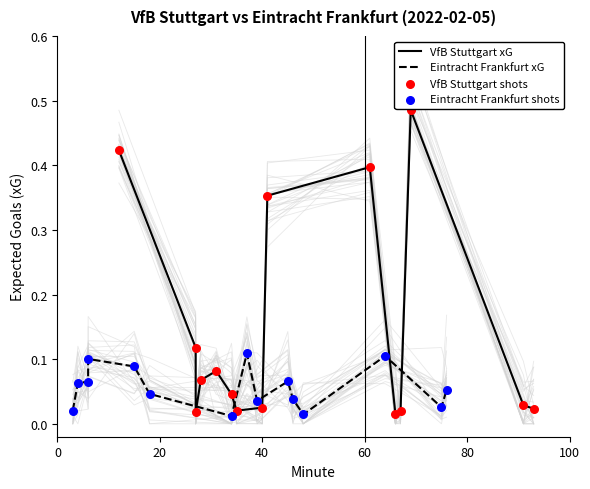

Is the value of Eintracht Frankfurt shots at 40 greater than the value of VfB Stuttgart xG at 0?

No